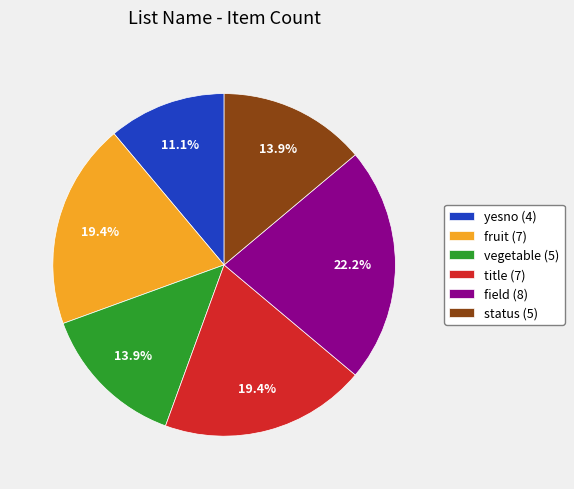

To the nearest percent, what portion does fruit represent?

19%